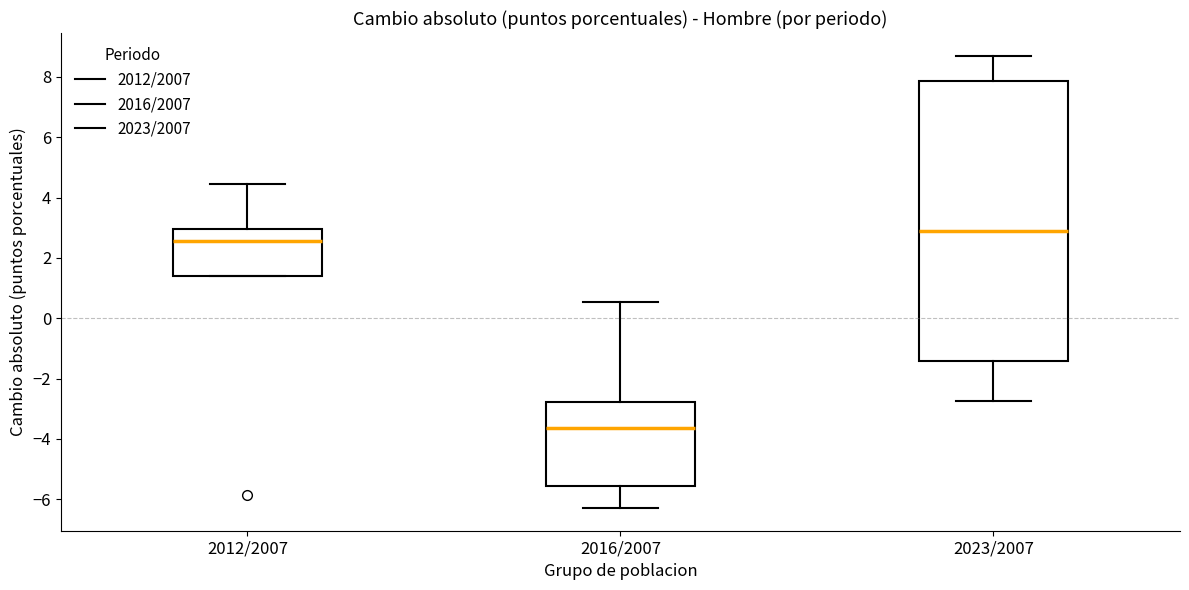

Reading left to right, transcribe this box plot: for each box, give where its median line is, the range the box spans, and where its two whiskers end, as read against the y-axis. The values are not printed on the chart, so give them approximately, as read against the axis.

2012/2007: median 2.6, box 1.4 to 3.0, whiskers 1.4 to 4.4
2016/2007: median -3.6, box -5.6 to -2.8, whiskers -6.2 to 0.6
2023/2007: median 3.0, box -1.4 to 7.8, whiskers -2.8 to 8.8